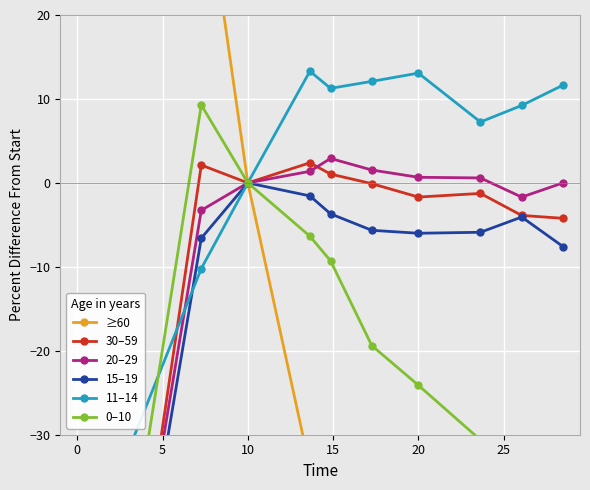

Which series has the largest total across all categories?

11–14